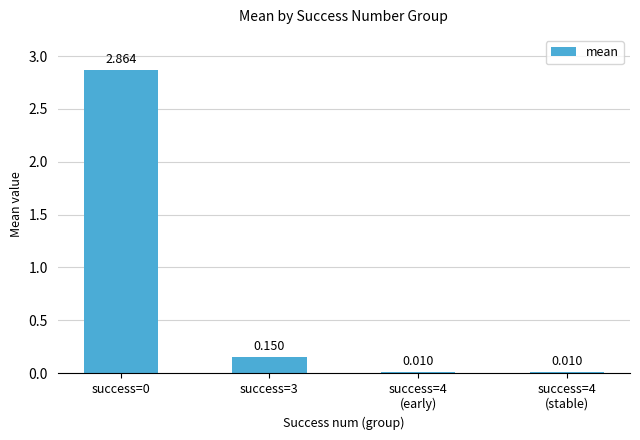

Does the chart contain any negative values?

No